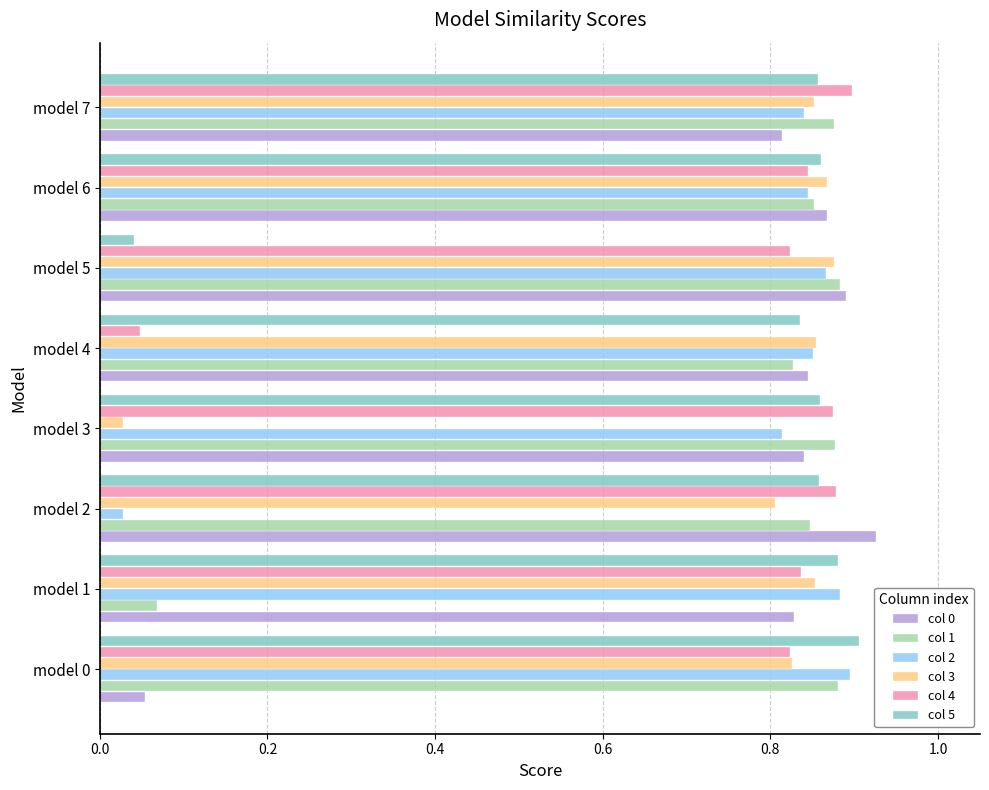

What is the sum of the col 1 values at model 6 and model 0?

1.7